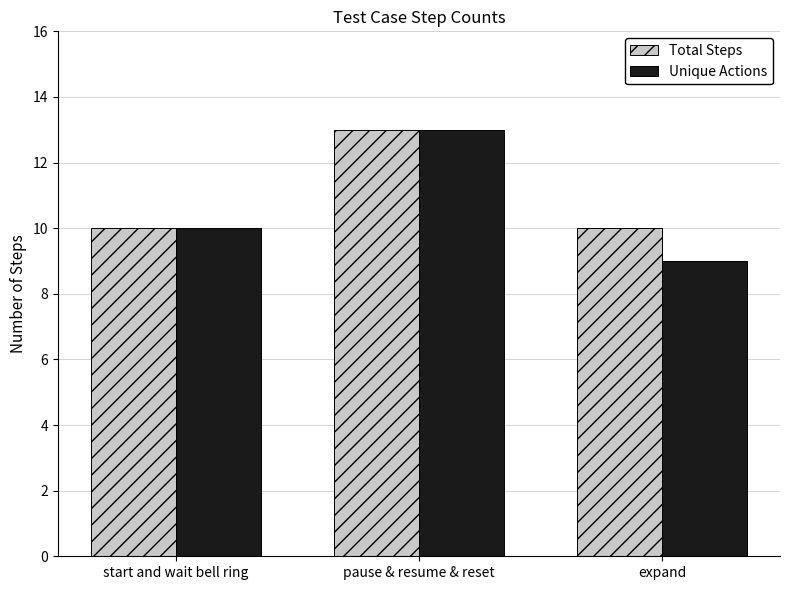

Rank the categories by Unique Actions value from highest to lowest.

pause & resume & reset, start and wait bell ring, expand